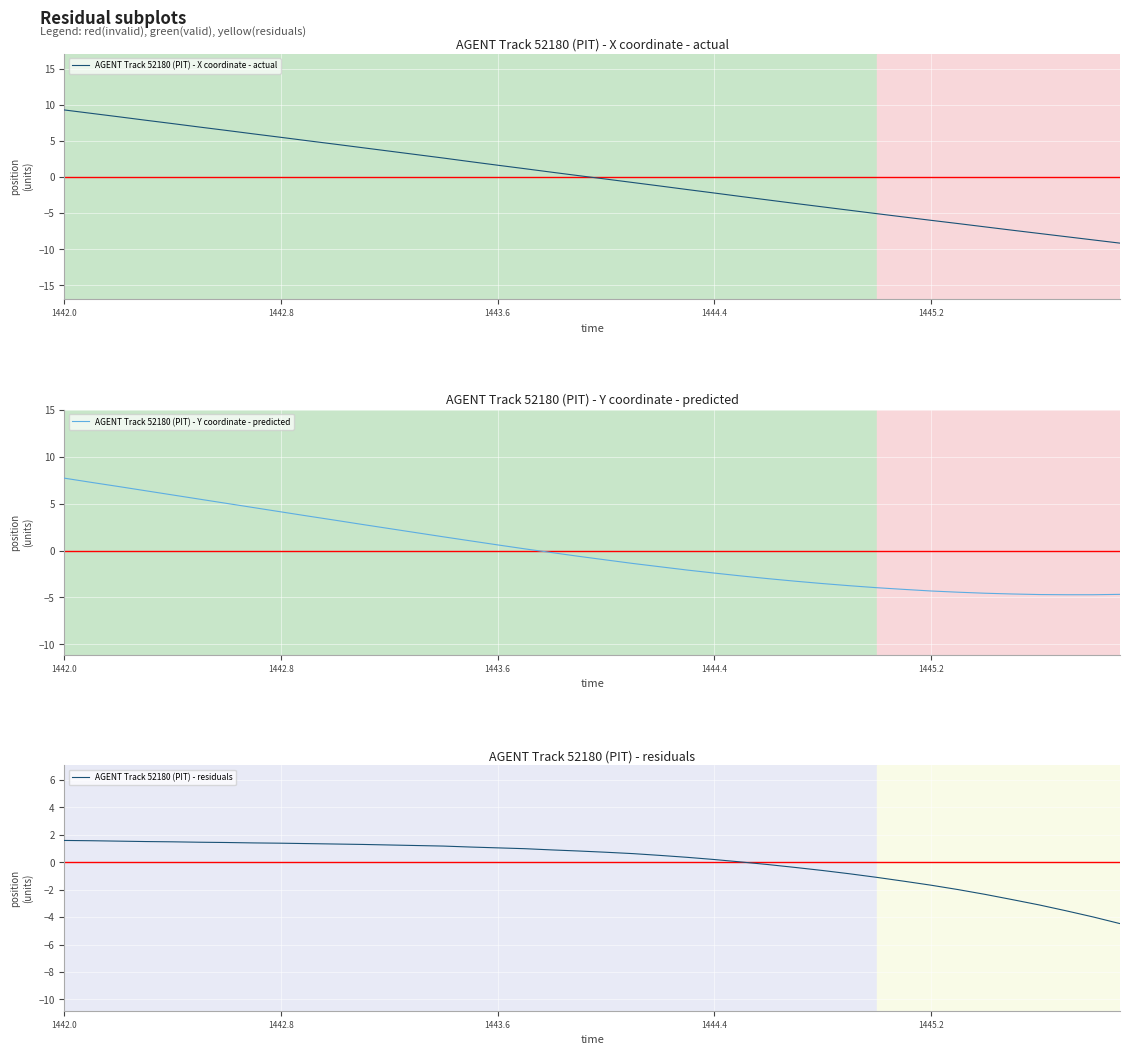

What is the maximum value for AGENT Track 52180 (PIT) - X coordinate - actual?

9.3